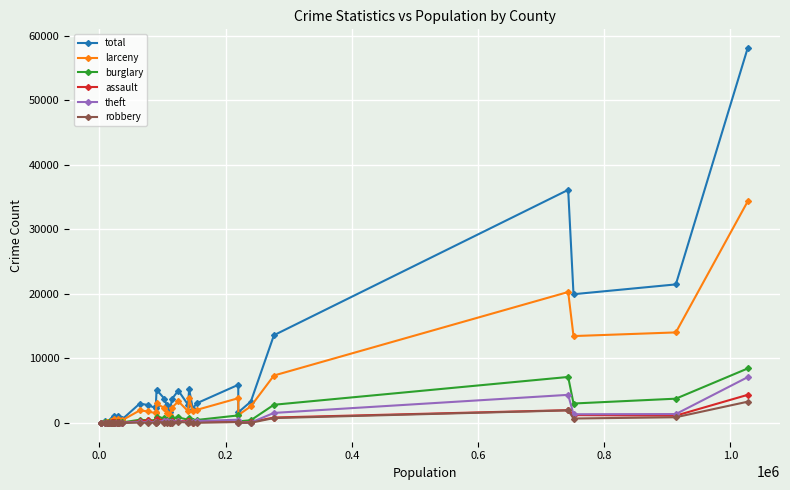

Which series has the widest spread of values?

total